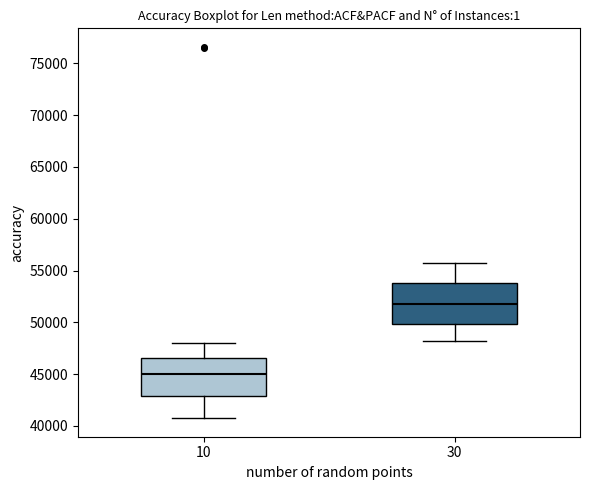

Reading left to right, transcribe this box plot: for each box, give where its median line is, the range the box spans, and where its two whiskers end, as read against the y-axis. The values are not printed on the chart, so give them approximately, as read against the axis.

10: median 45000, box 43000 to 46500, whiskers 41000 to 48000
30: median 52000, box 50000 to 54000, whiskers 48000 to 55500